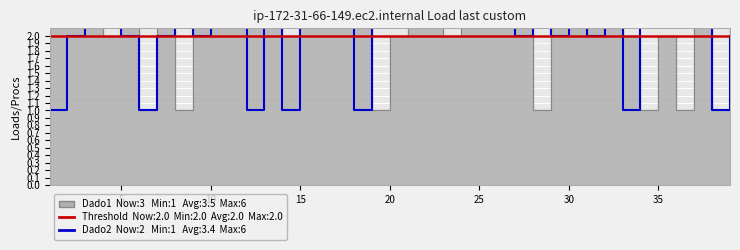

Reading left to right, transcribe all the data shown in this chart.

Dado1: 1=5	2=3	3=5	4=2	5=3	6=1	7=4	8=1	9=5	10=5	11=3	12=4	13=6	14=2	15=5	16=5	17=5	18=6	19=1	20=2	21=4	22=5	23=2	24=5	25=3	26=5	27=3	28=1	29=5	30=6	31=6	32=6	33=2	34=1	35=2	36=1	37=5	38=1	39=3
Dado2: 1=1	2=2	3=3	4=5	5=2	6=1	7=2	8=6	9=2	10=6	11=5	12=1	13=4	14=1	15=6	16=6	17=6	18=1	19=4	20=4	21=4	22=4	23=3	24=3	25=4	26=6	27=2	28=6	29=2	30=5	31=2	32=3	33=1	34=4	35=6	36=4	37=4	38=1	39=2